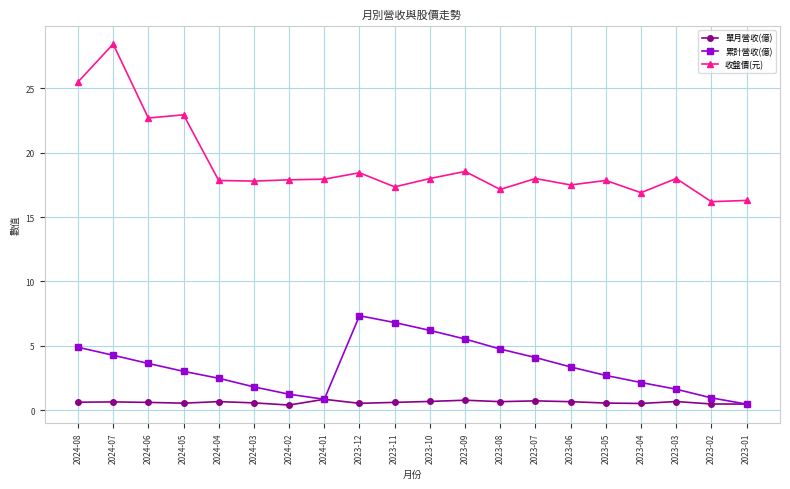

True or false: 收盤價(元) and 單月營收(億) intersect in this chart.

False